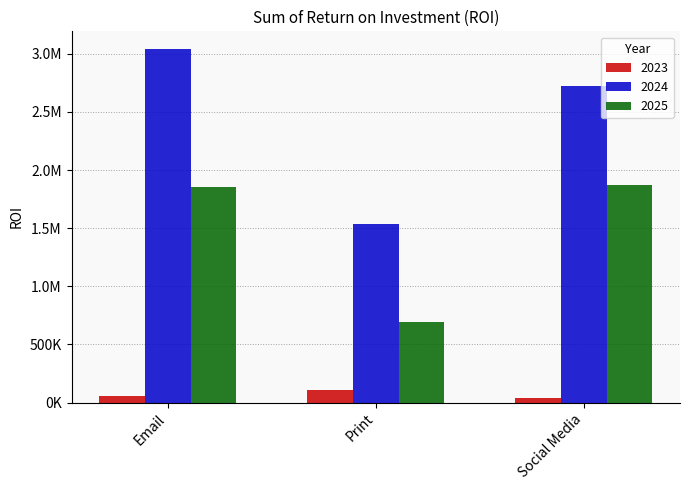

Are the bars grouped side by side (vs. stacked)?

Yes